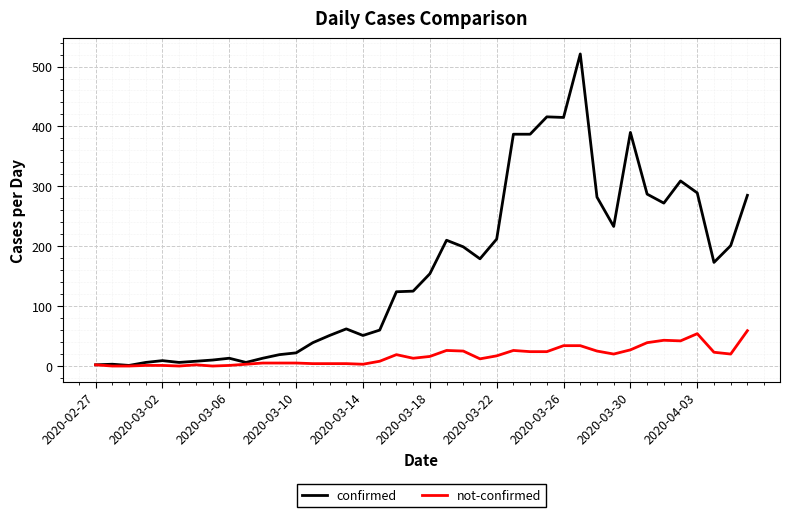

What is the difference between the maximum and minimum values in the confirmed series?

520